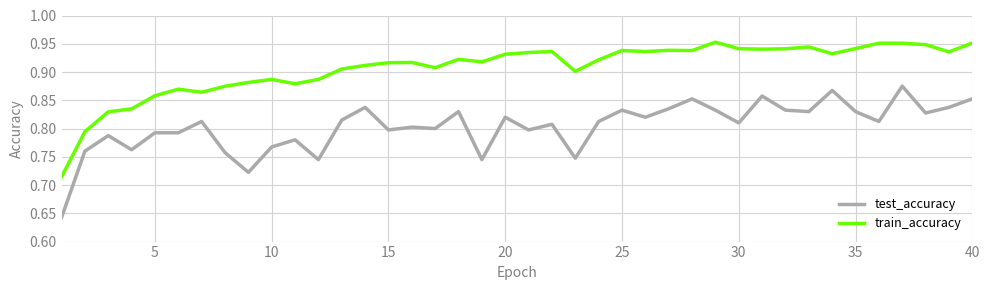

Rank the series by their maximum value, from lowest to highest.

test_accuracy, train_accuracy